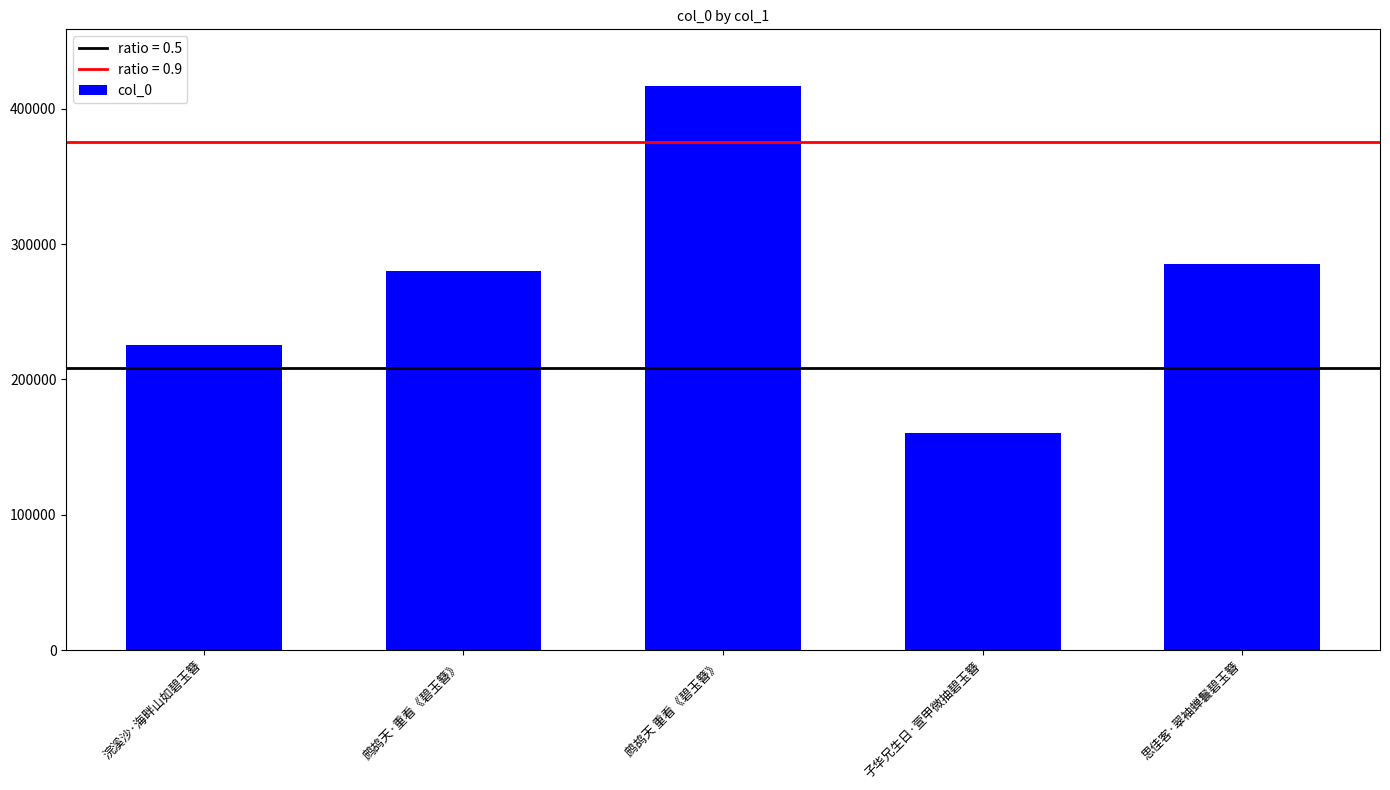

Are the bars horizontal?

No